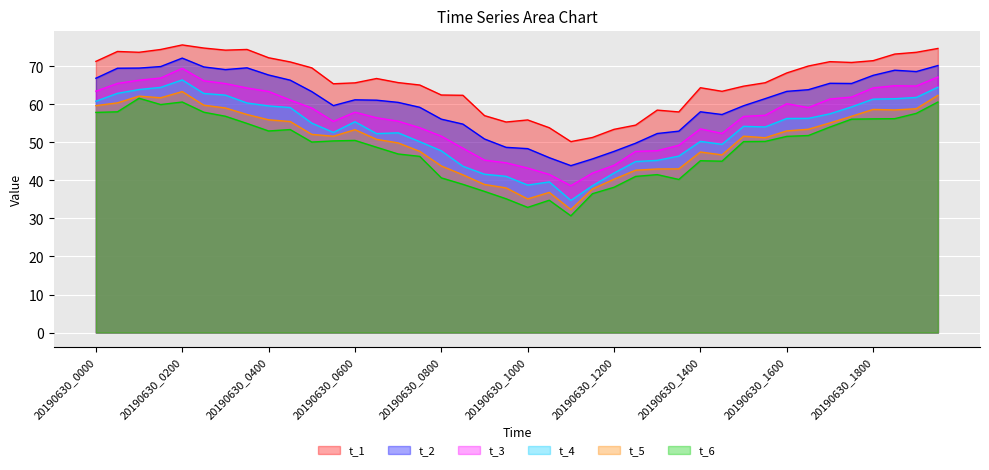

Does the chart display data point markers on the line(s)?

No